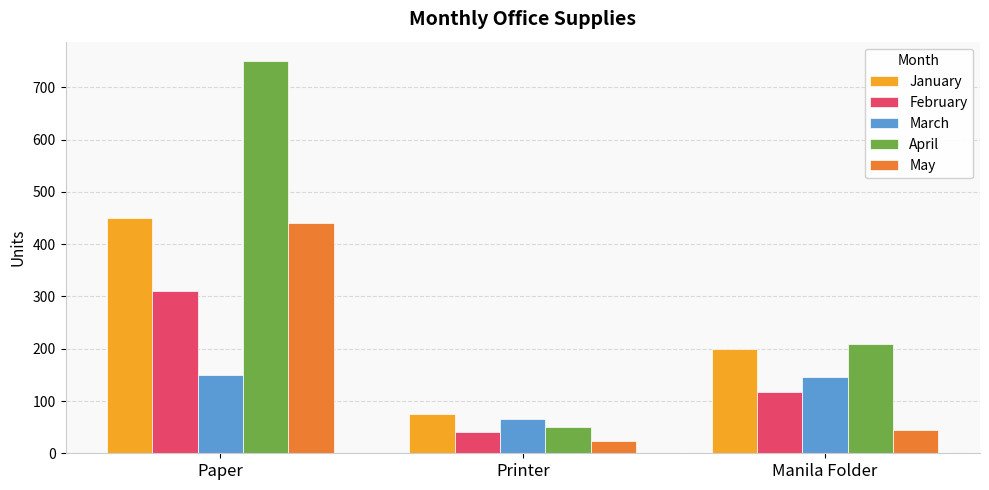

Count the number of data series in this chart.

5